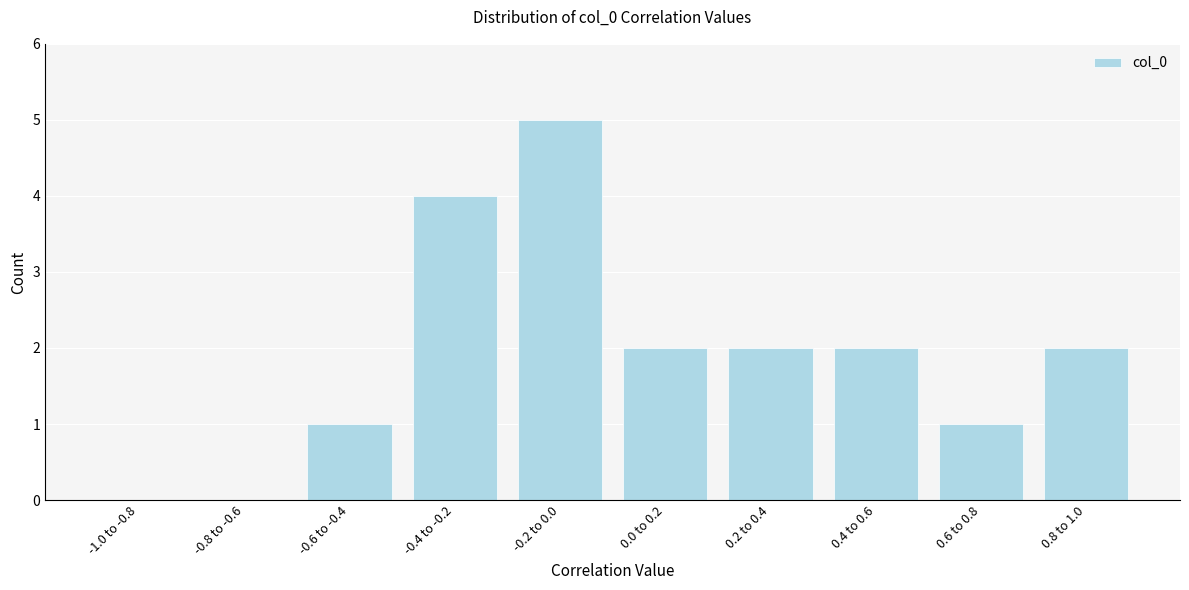

Reading left to right, extract all data points from this chart.

-1.0 to -0.8=0	-0.8 to -0.6=0	-0.6 to -0.4=1	-0.4 to -0.2=4	-0.2 to 0.0=5	0.0 to 0.2=2	0.2 to 0.4=2	0.4 to 0.6=2	0.6 to 0.8=1	0.8 to 1.0=2